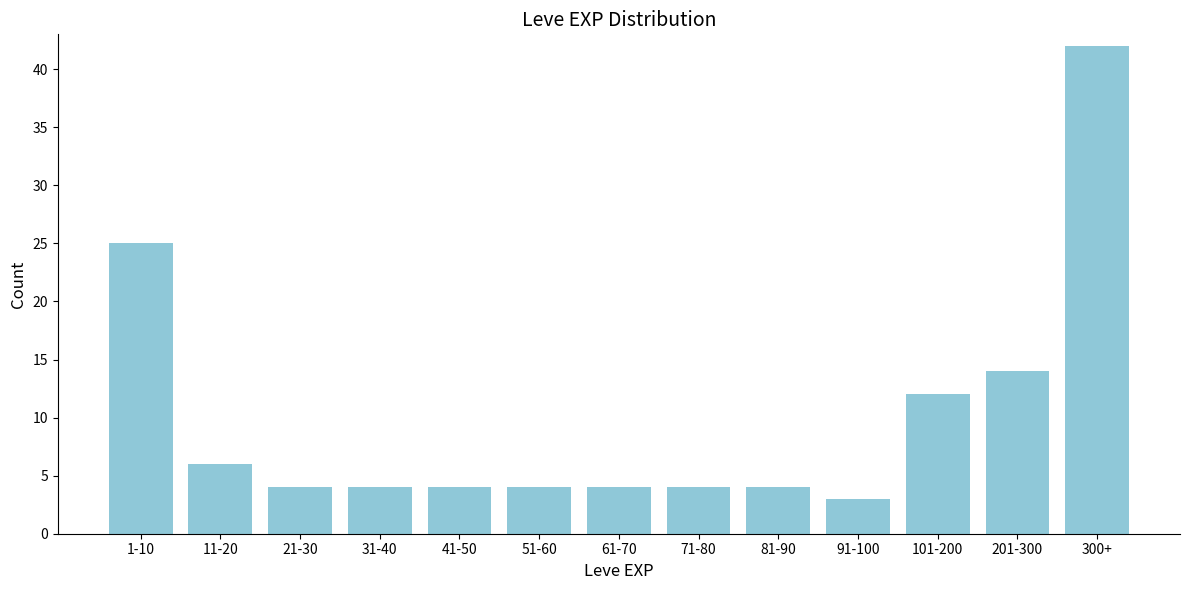

Reading right to left, list all the values displayed in this chart.

42	14	12	3	4	4	4	4	4	4	4	6	25